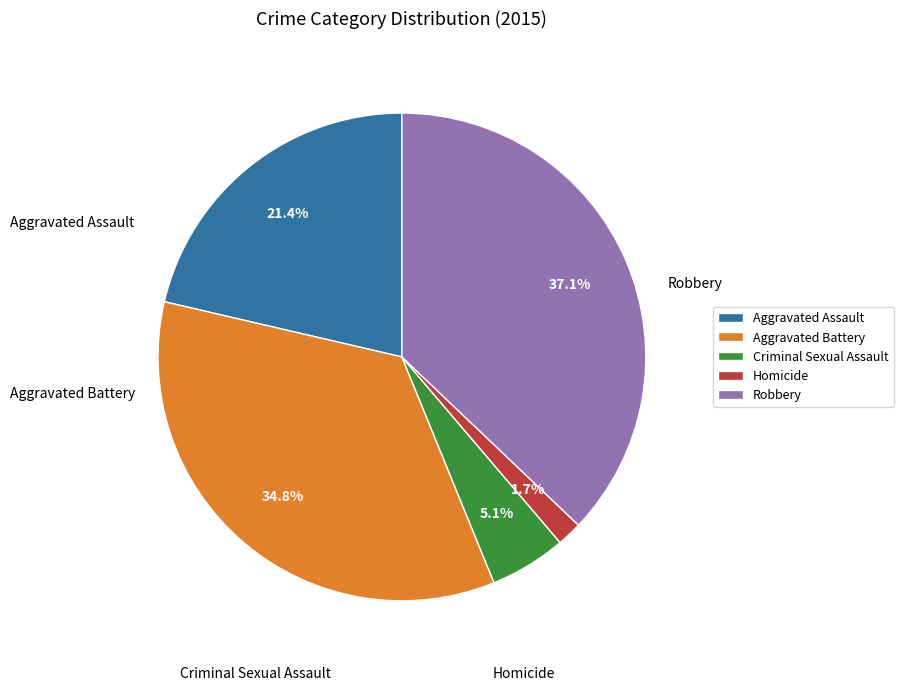

How many segments does this pie chart have?

5